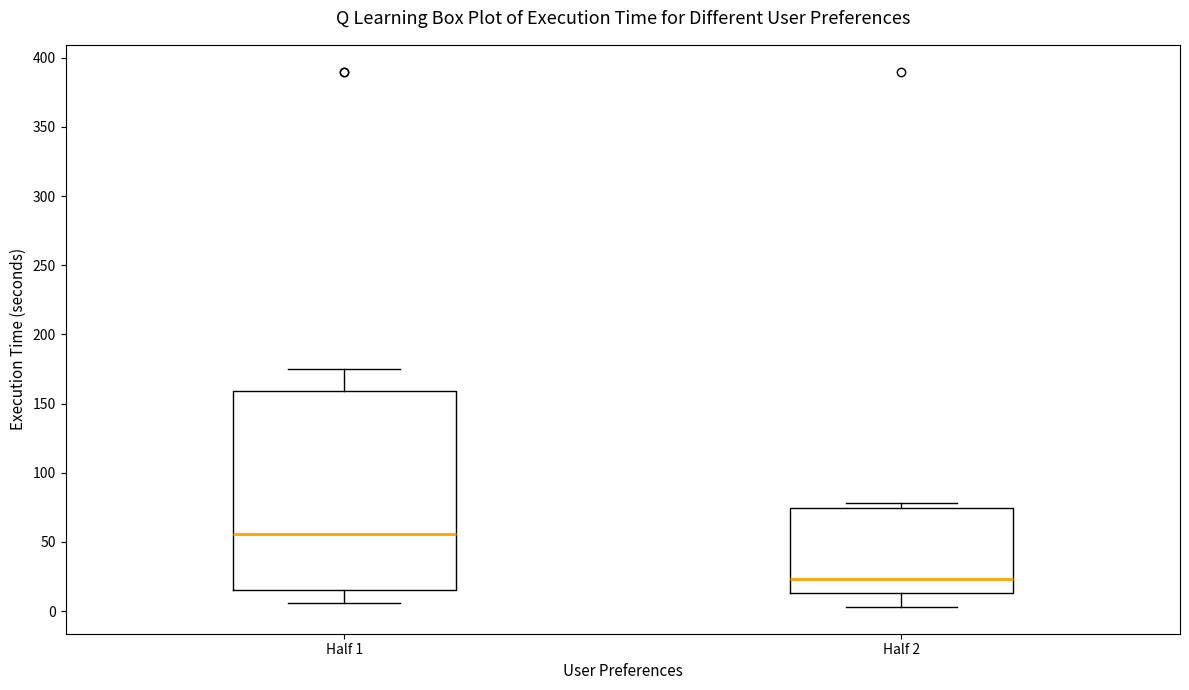

Where does the median line of the box for Half 1 sit on the y-axis? The values are not printed on the chart, so give them approximately, as read against the axis.

55